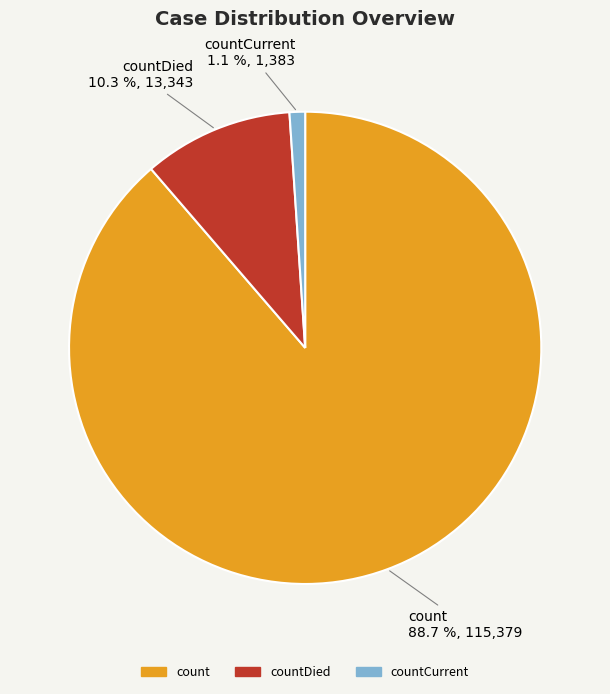

What is the total percentage of count and countCurrent?

89.7%